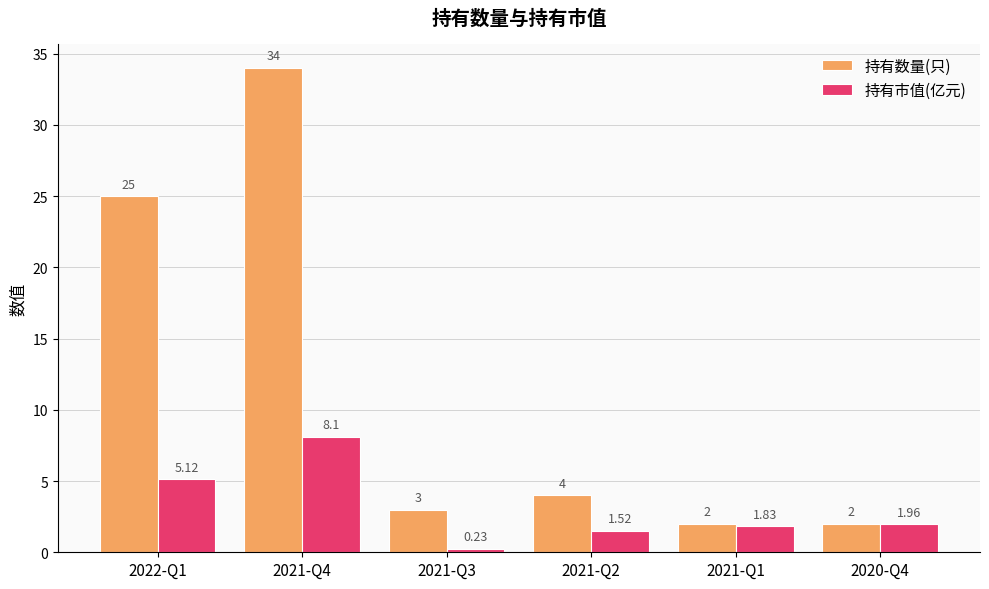

How many categories are shown in the chart?

6